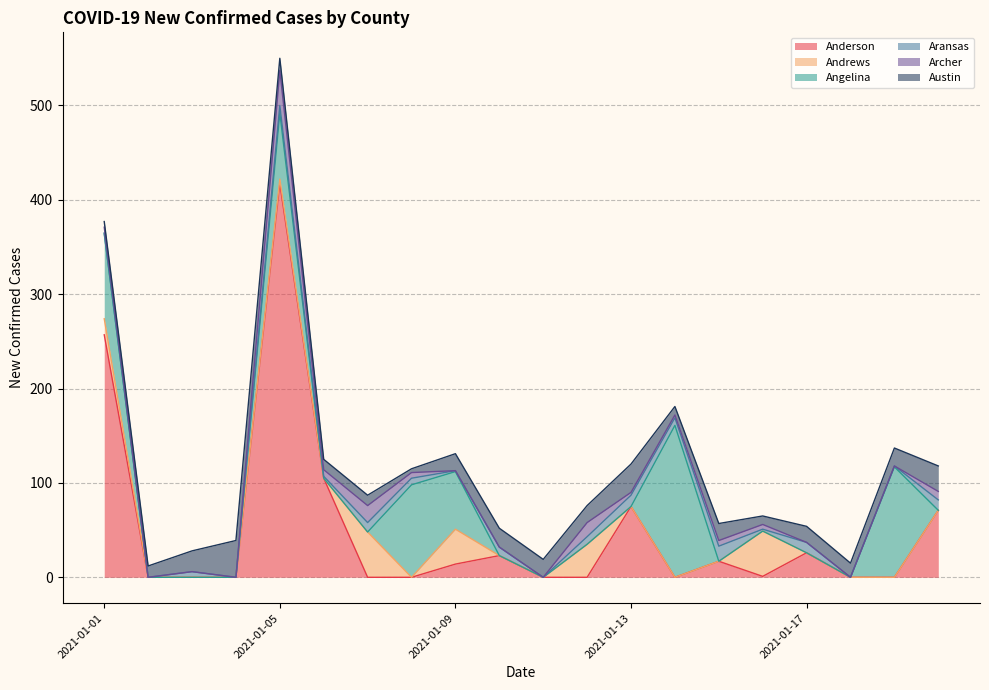

What is the value of the Austin point at the 5th from the left?

13